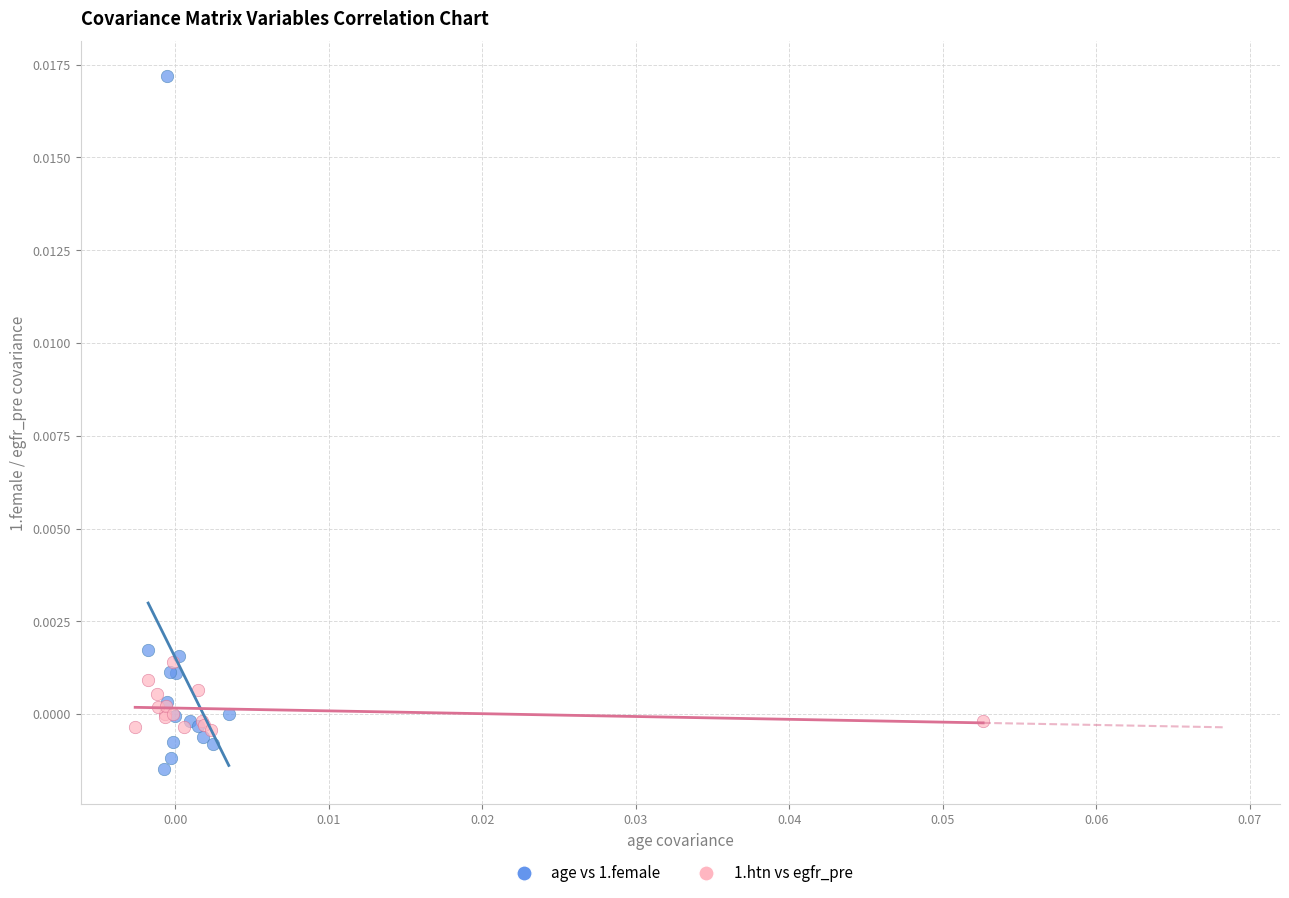

Which series has the largest Y range (max minus min)?

age vs 1.female